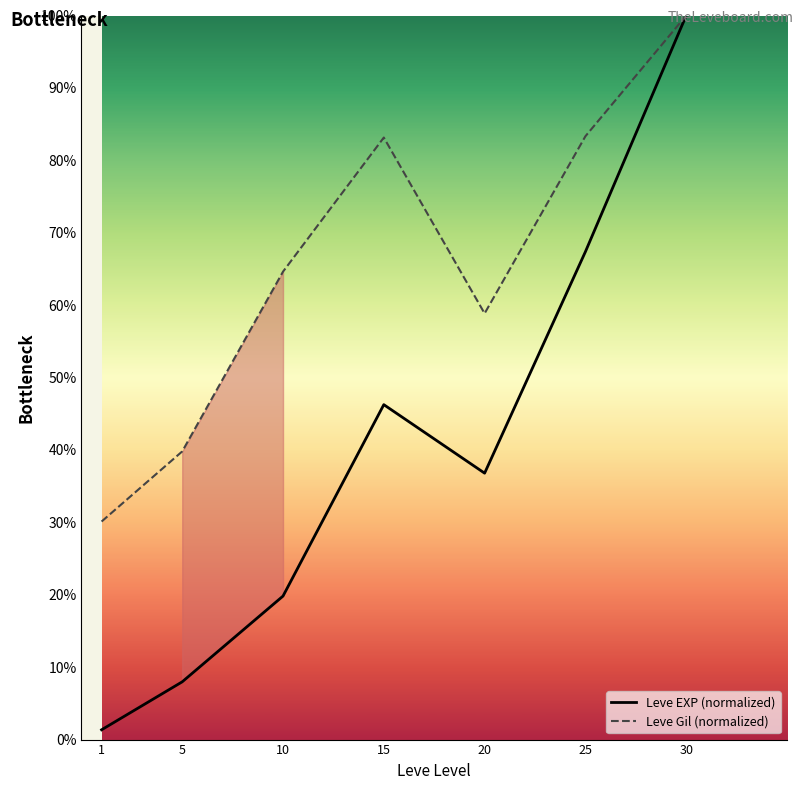

What is the maximum value for Leve EXP (normalized)?

100.0